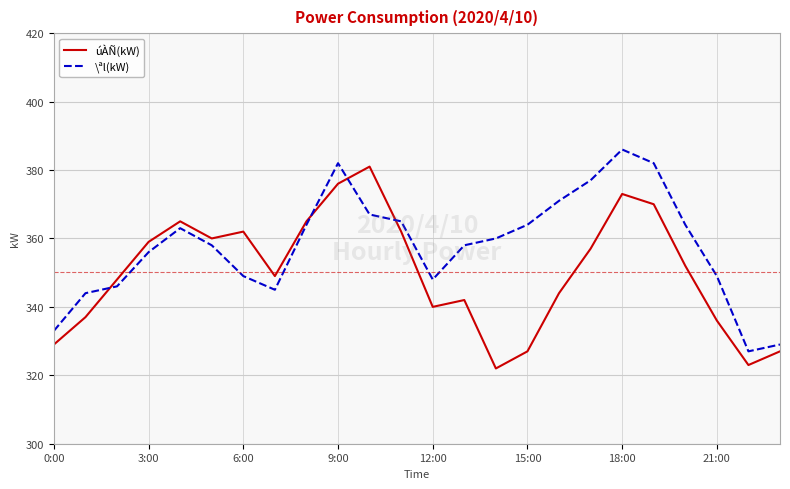

Which series has the largest total across all categories?

\ªl(kW)